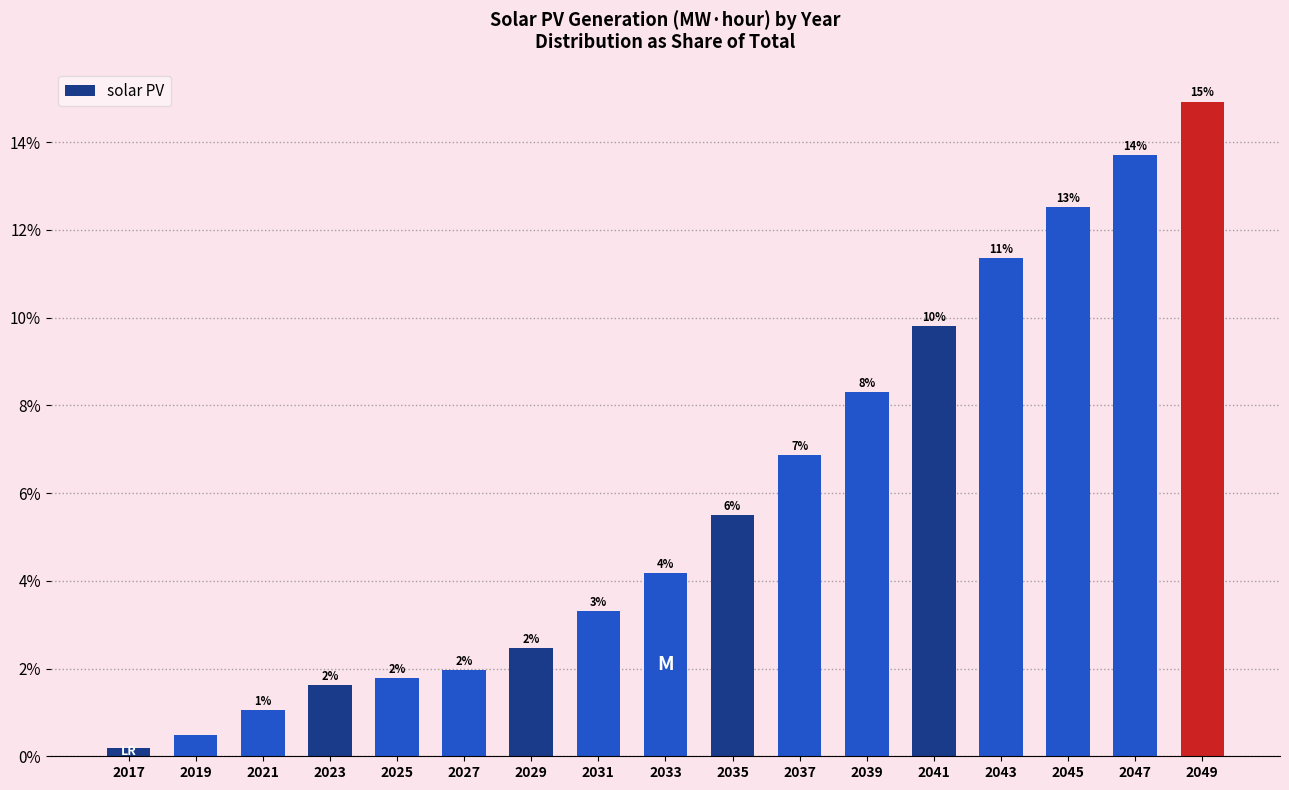

Does the chart contain any negative values?

No